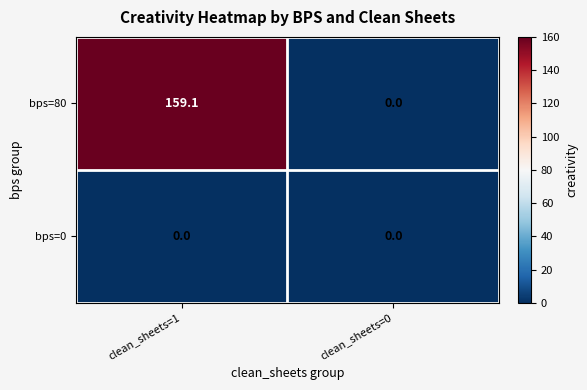

Which series has the largest range (max minus min)?

bps=80